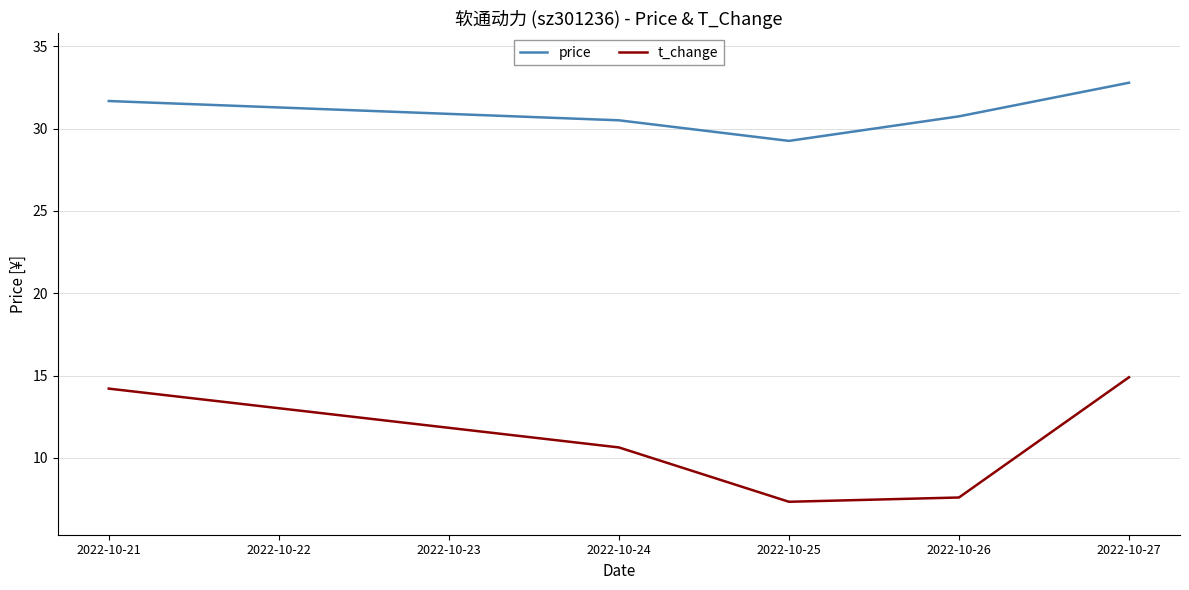

The price series shows 31.7 at 2022-10-21. True or false?

True